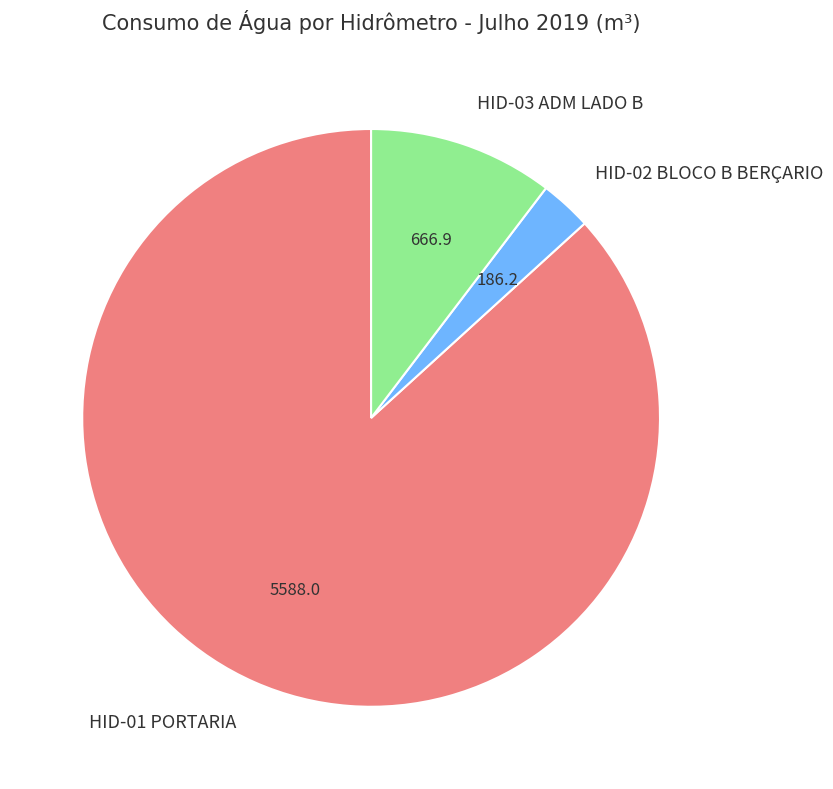

Rank the categories by value from highest to lowest.

HID-01 PORTARIA, HID-03 ADM LADO B, HID-02 BLOCO B BERÇARIO